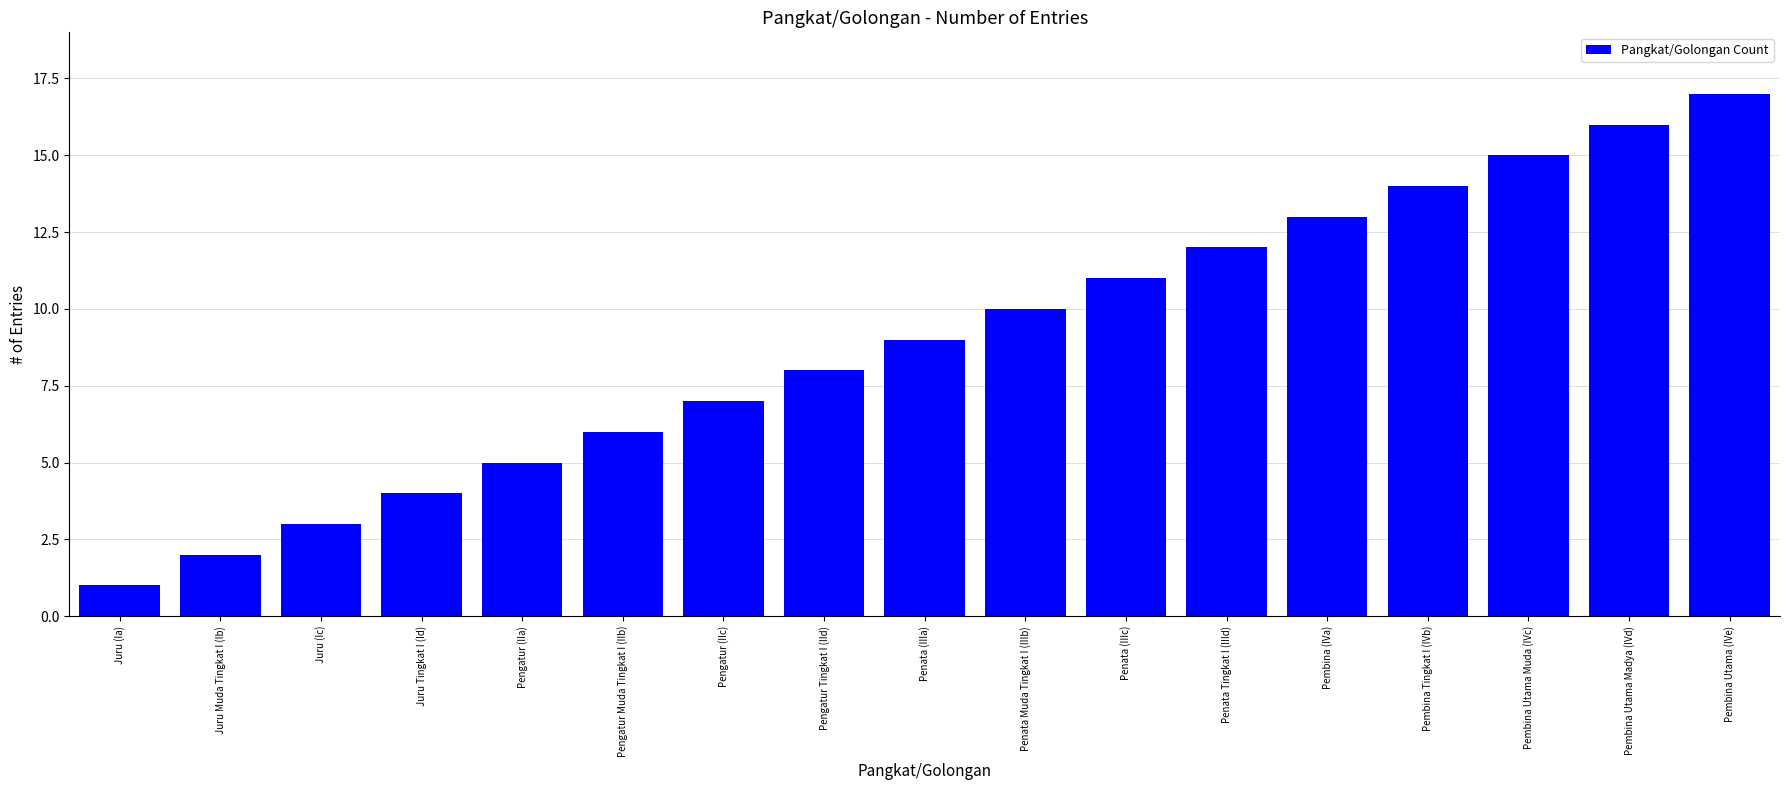

What is the average value?

9